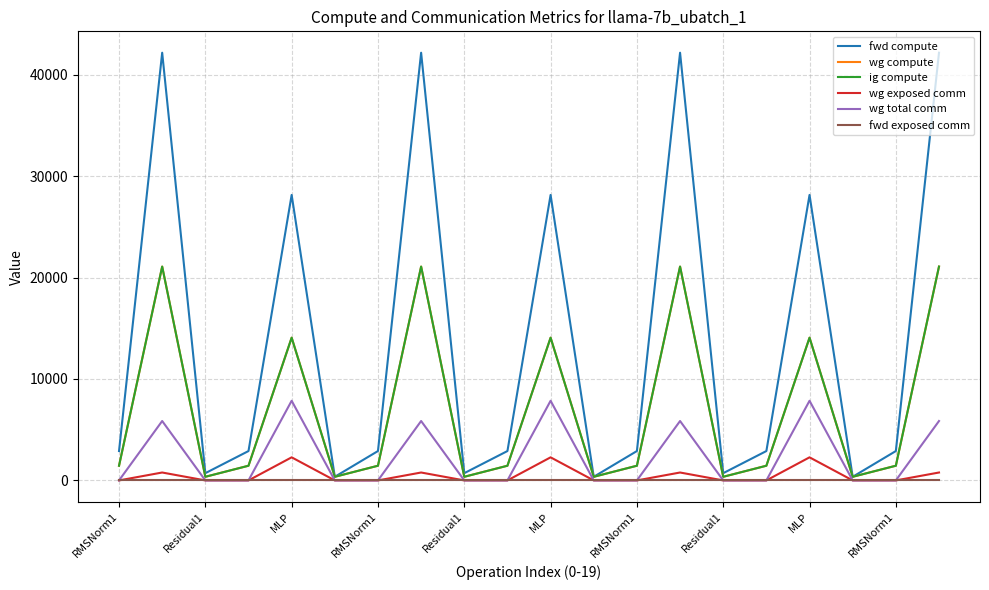

List the series in order of their peak value, lowest first.

fwd exposed comm, wg exposed comm, wg total comm, wg compute, ig compute, fwd compute